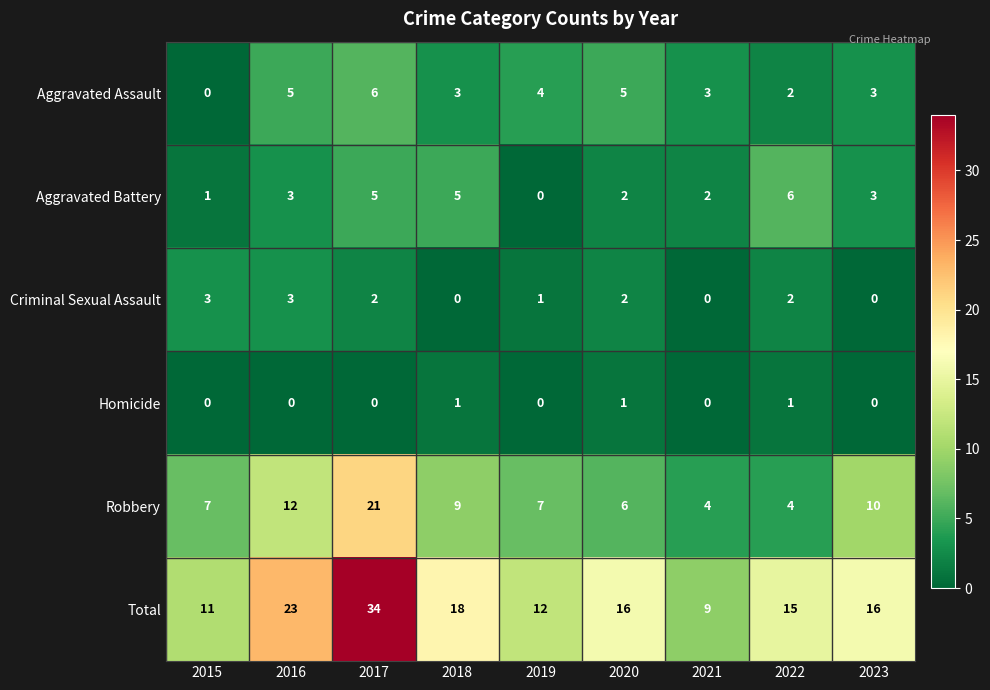

What value does the Criminal Sexual Assault series have at 2016?

3